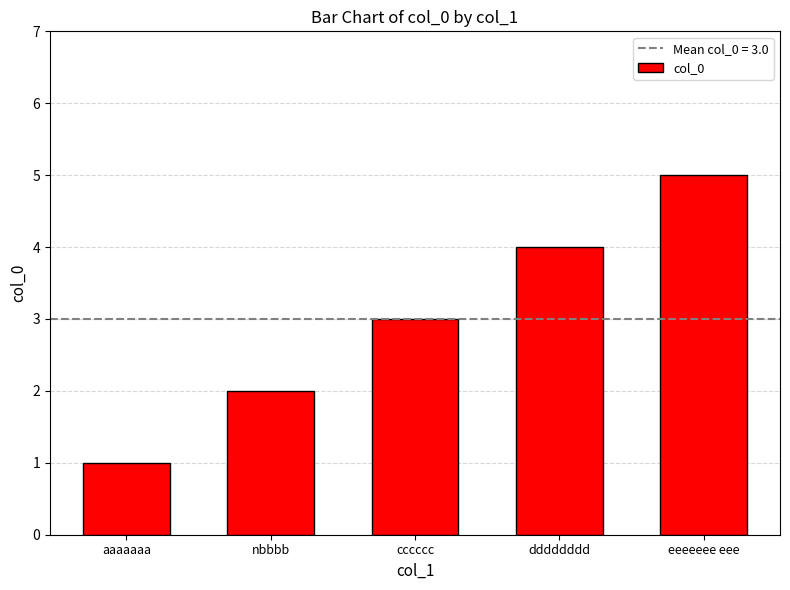

Are the bars horizontal?

No